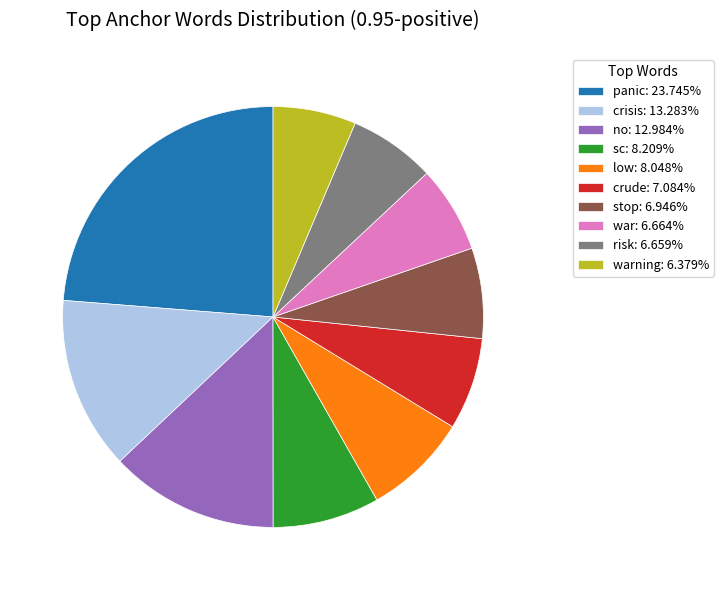

Is the sum of stop: 6.946% and war: 6.664% greater than half?

No